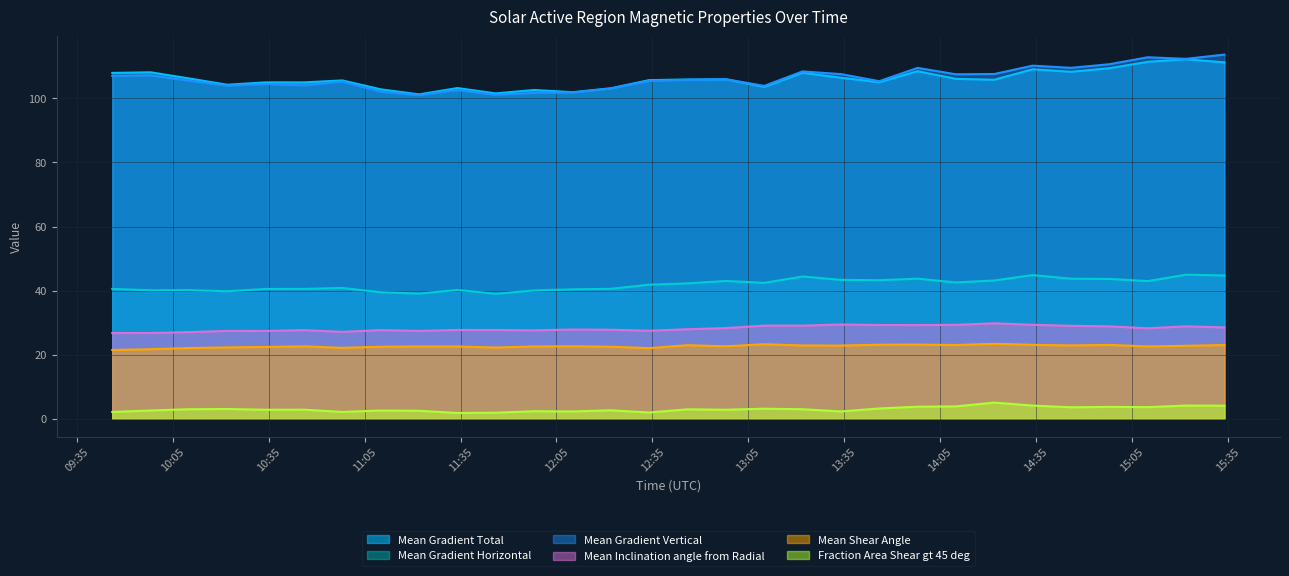

What is the difference between the maximum and minimum values in the Mean Gradient Horizontal series?

6.0